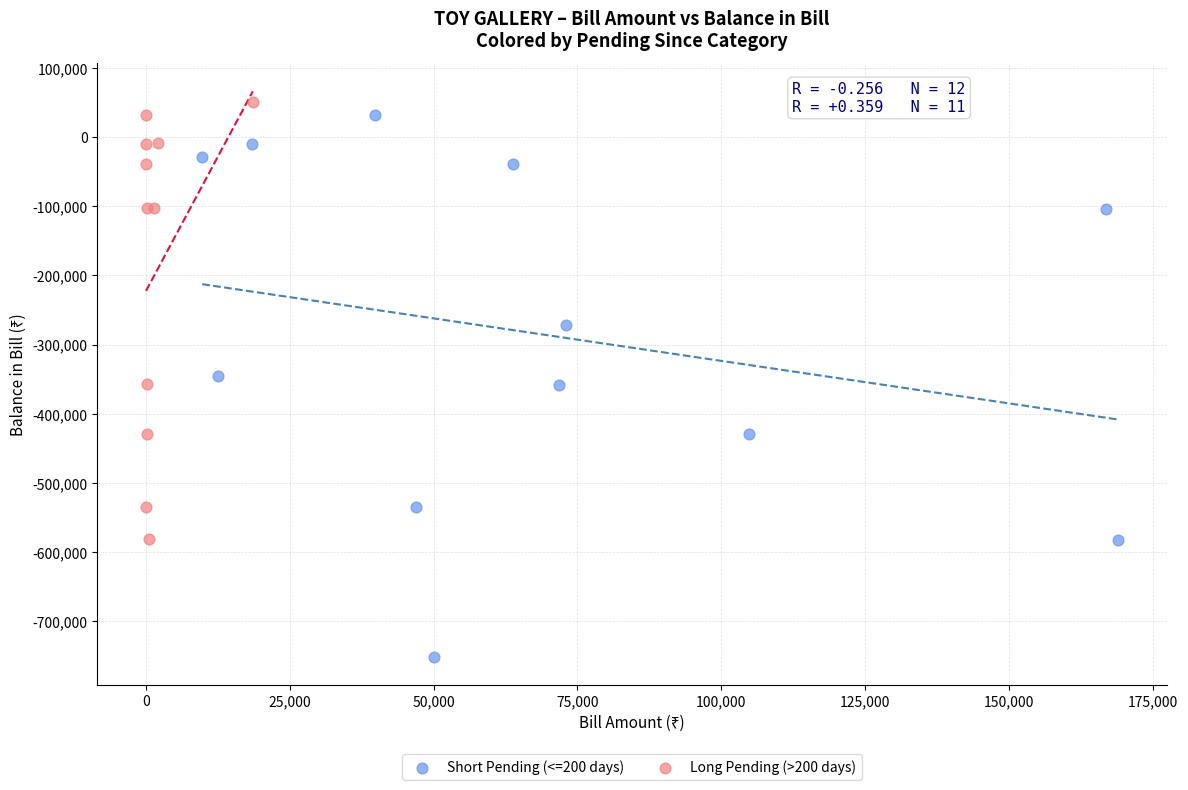

Which series contains the highest Y value?

Long Pending (>200 days)